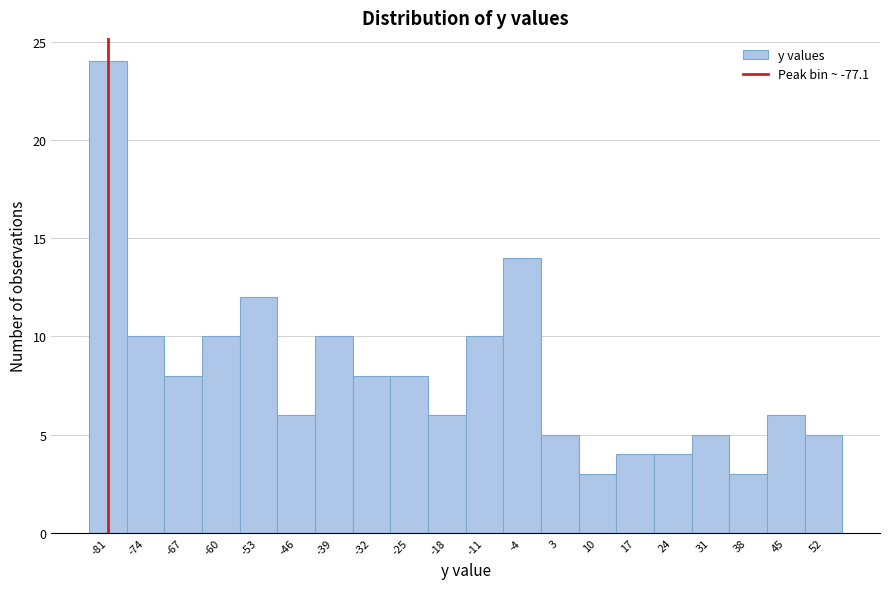

Reading left to right, extract all data points from this chart.

-81=24	-74=10	-67=8	-60=10	-53=12	-46=6	-39=10	-32=8	-25=8	-18=6	-11=10	-4=14	3=5	10=3	17=4	24=4	31=5	38=3	45=6	52=5